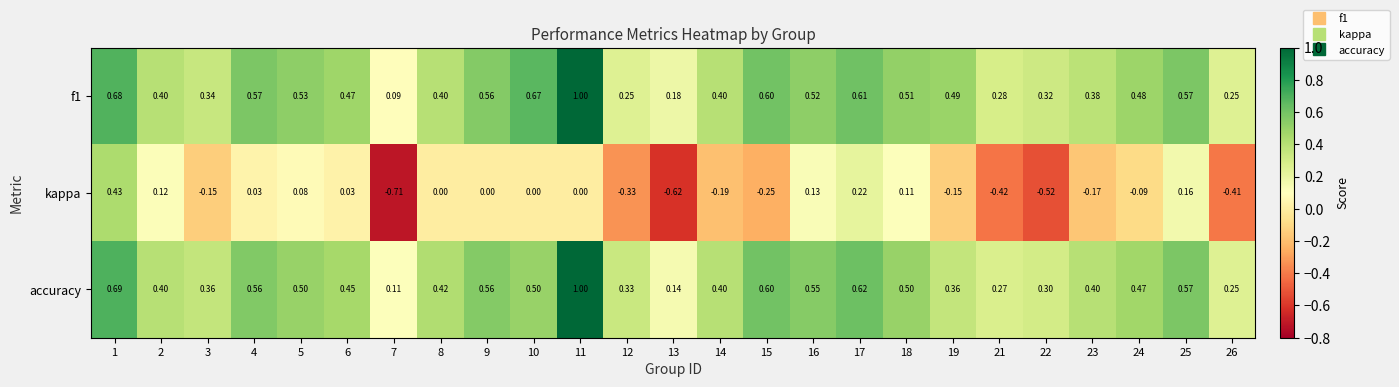

Which series has the widest spread of values?

kappa